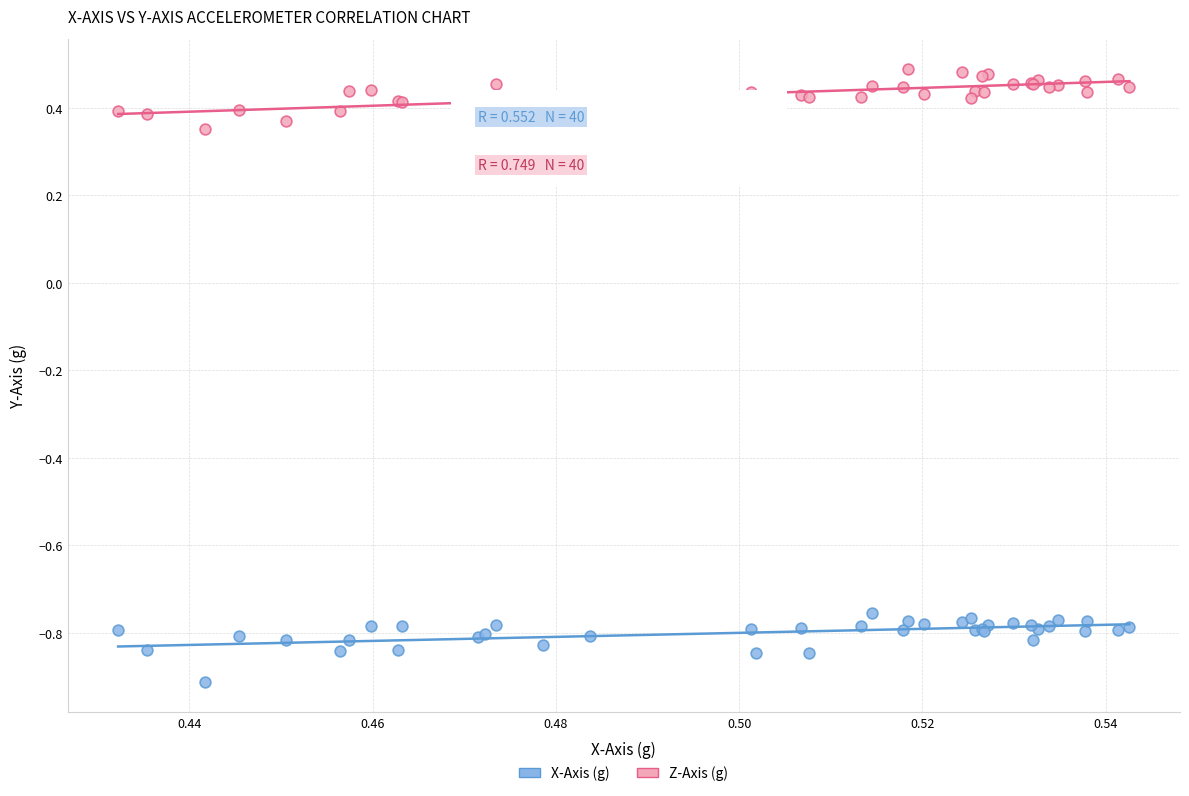

Which series contains the lowest Y value?

X-Axis (g)